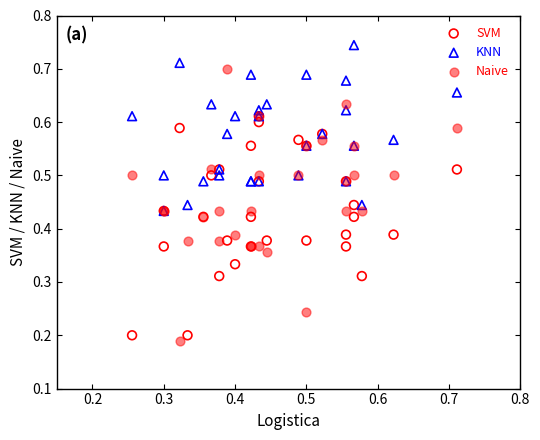

What are all the series names shown in the legend?

SVM, KNN, Naive